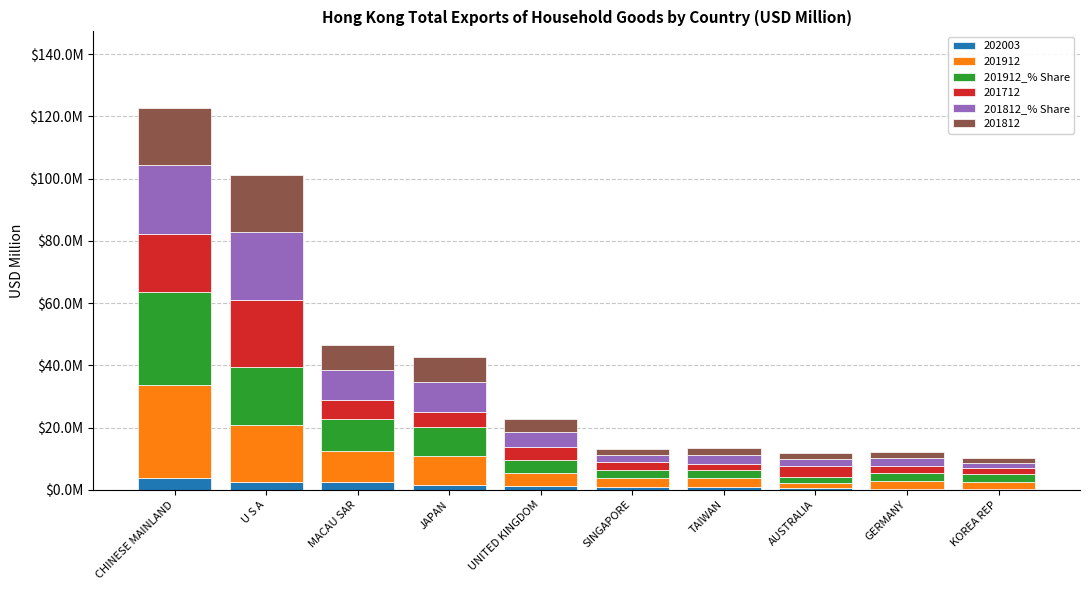

Are the bars horizontal?

No